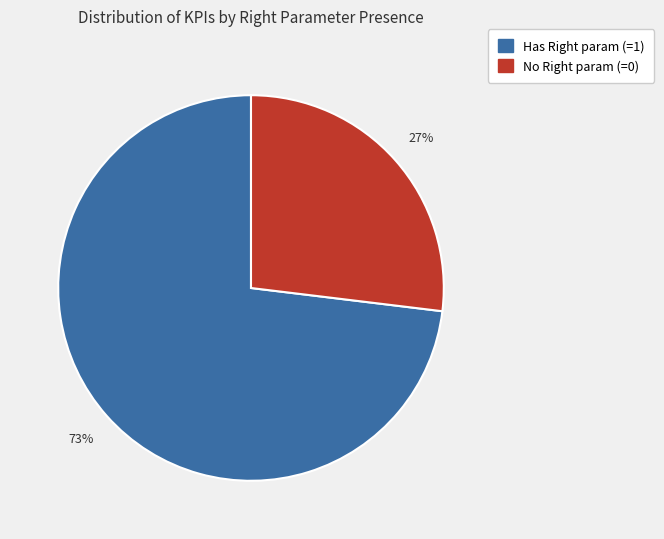

To the nearest percent, what is the difference between the largest and smallest slice percentages?

46%